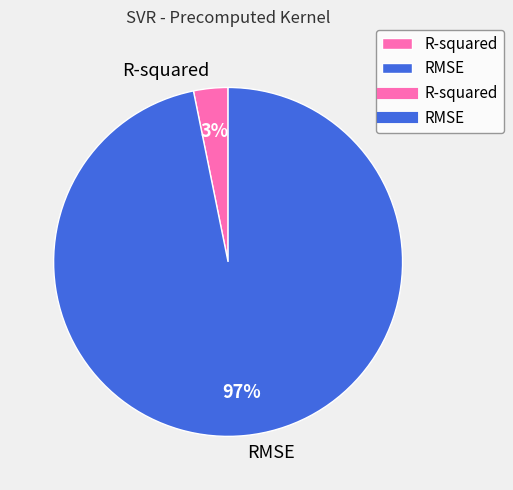

Do RMSE and R-squared together represent more than half of the pie?

Yes